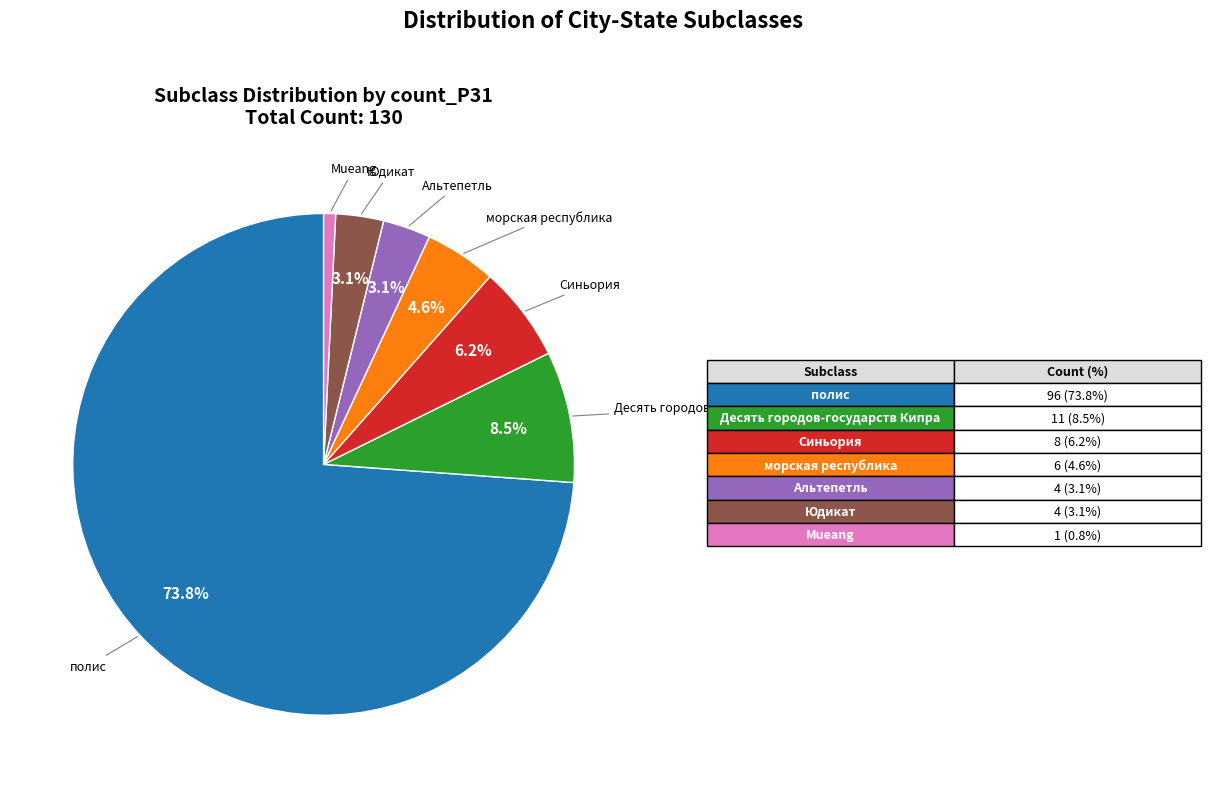

Is there a majority slice in this chart?

Yes